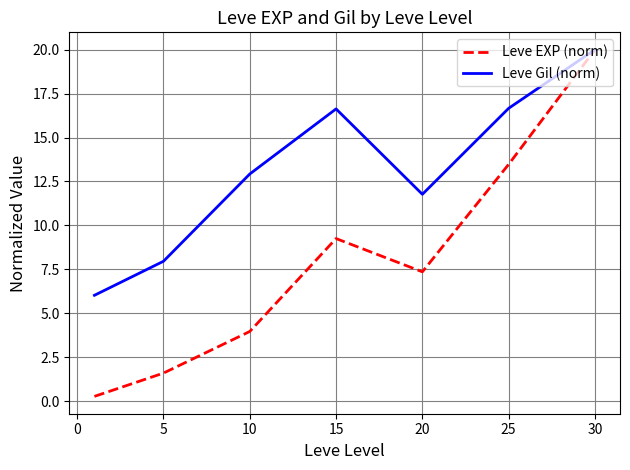

Rank the series by their average value, from lowest to highest.

Leve EXP (norm), Leve Gil (norm)